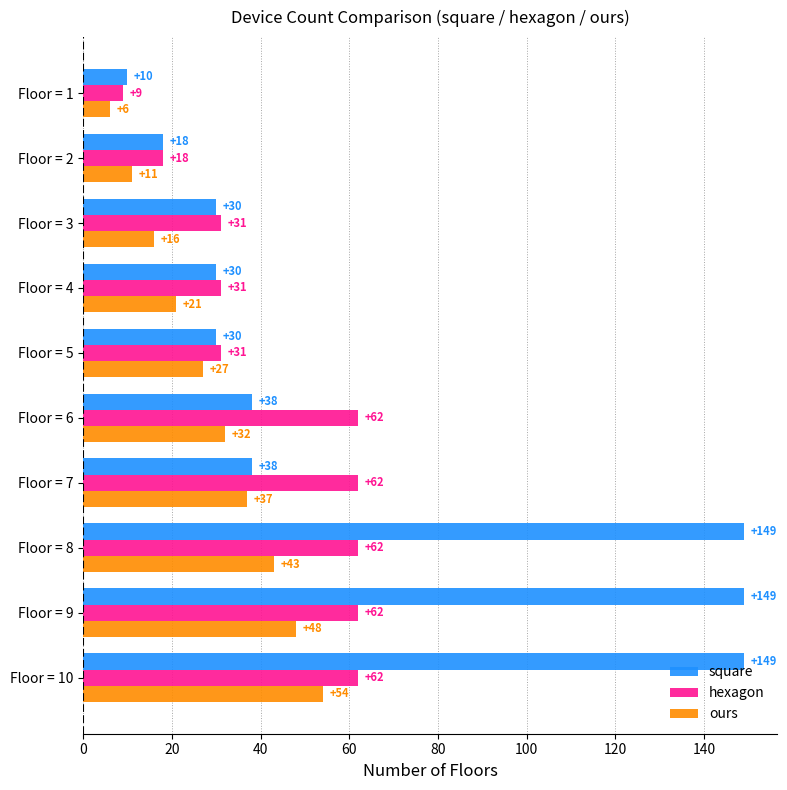

Count the number of categories in the chart.

10